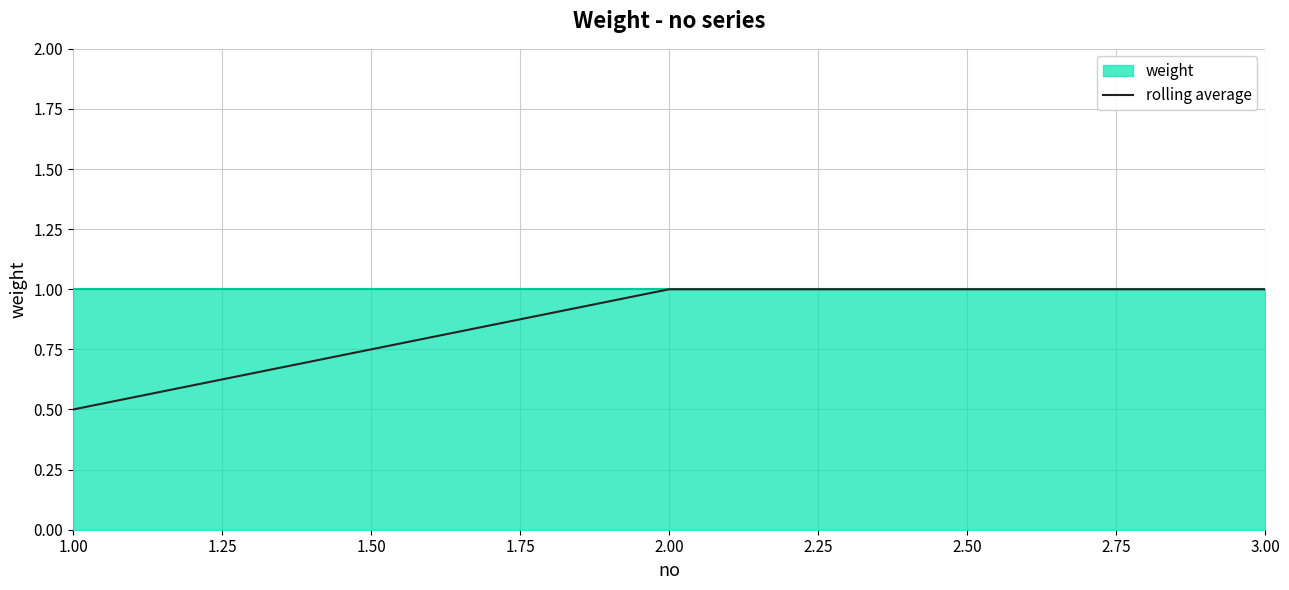

The value of rolling average at 3.00 is 1.0. True or false?

True